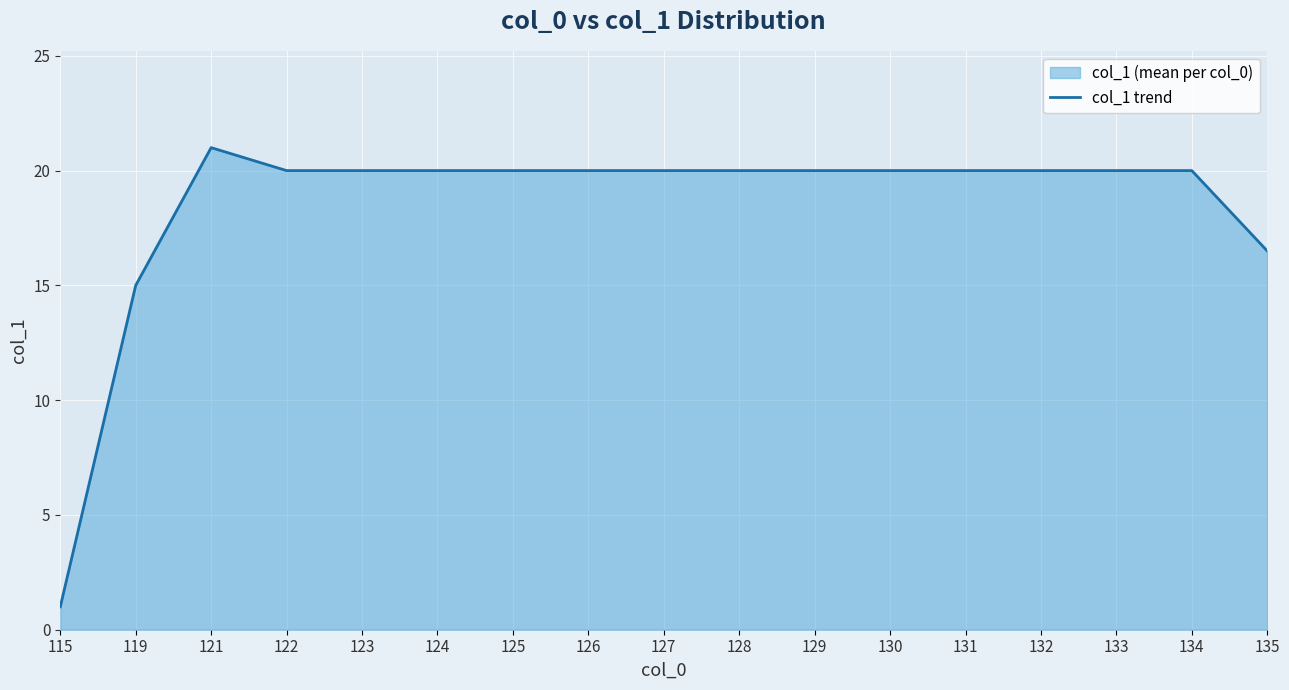

Rank the categories by value from highest to lowest.

121, 122, 123, 124, 125, 126, 127, 128, 129, 130, 131, 132, 133, 134, 135, 119, 115